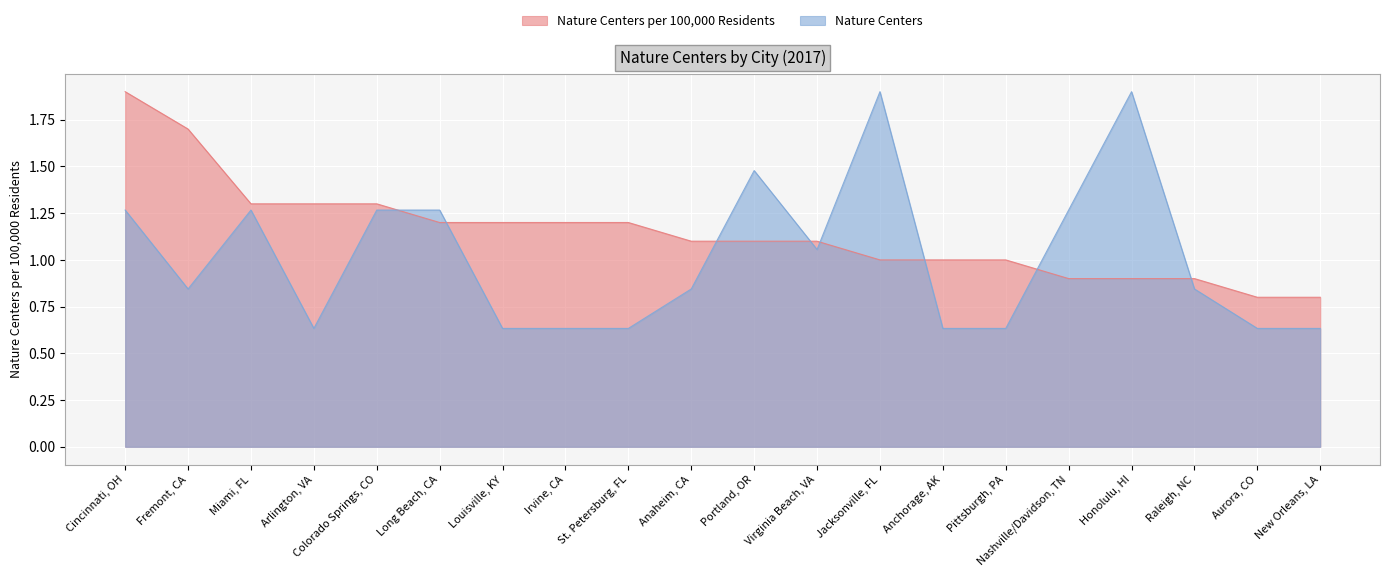

What is the highest value of the Nature Centers series?

1.9